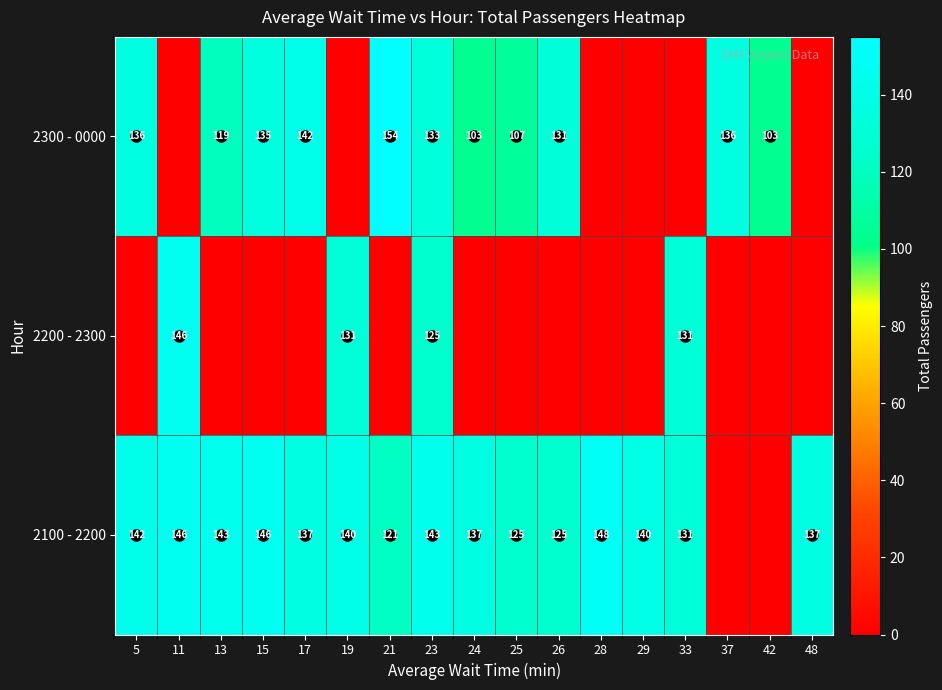

Is the value of 2300 - 0000 at 26 greater than the value of 2100 - 2200 at 26?

Yes